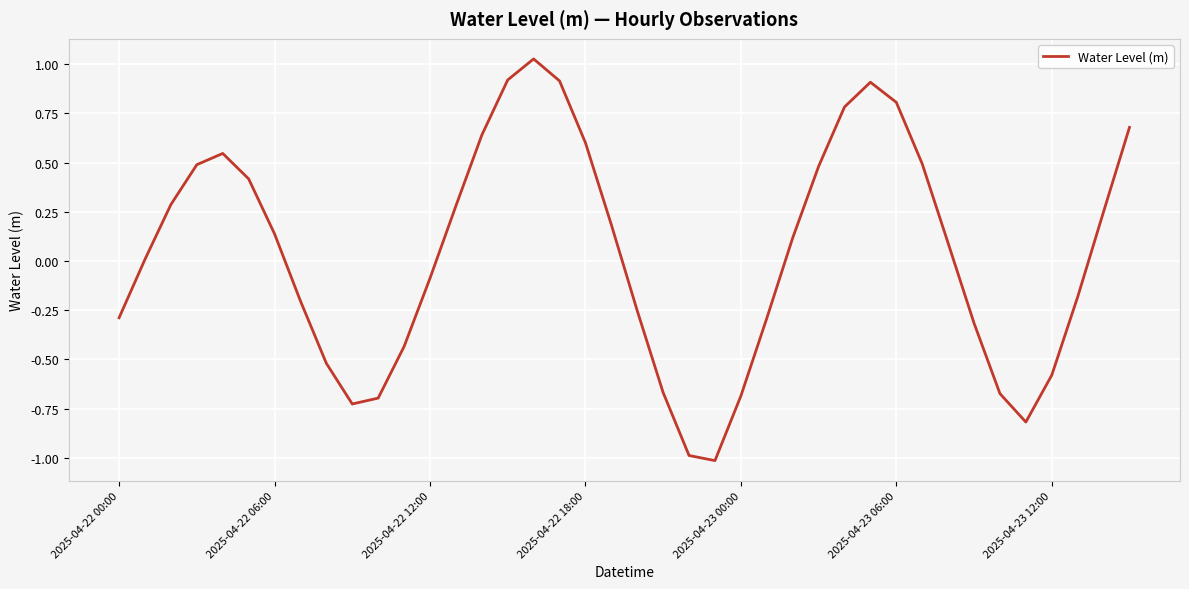

What is the difference between the second highest and minimum values?

1.9